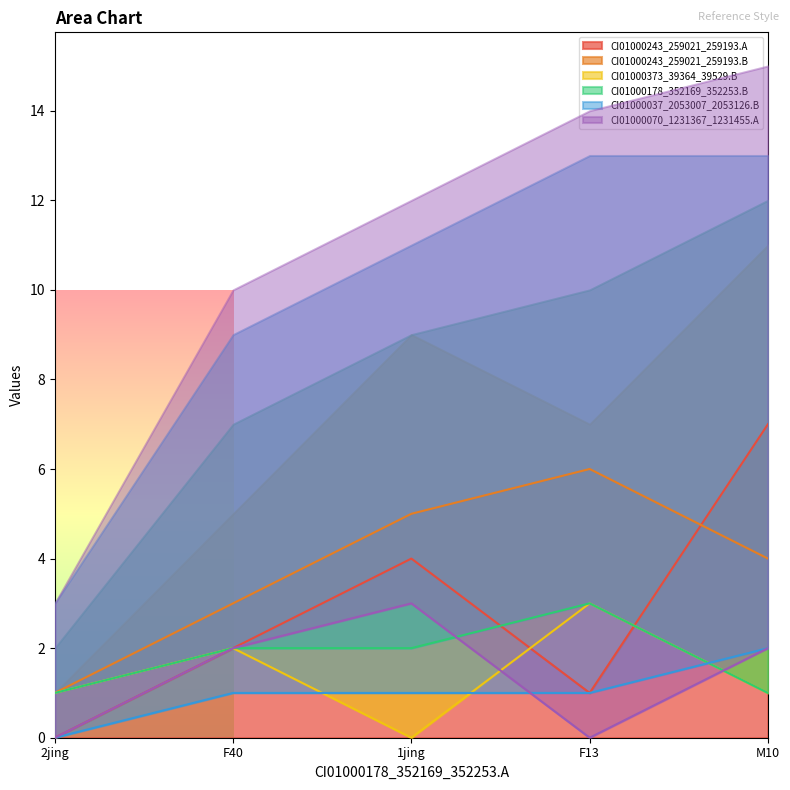

Rank the categories by CI01000243_259021_259193.A value from highest to lowest.

M10, 1jing, F40, F13, 2jing